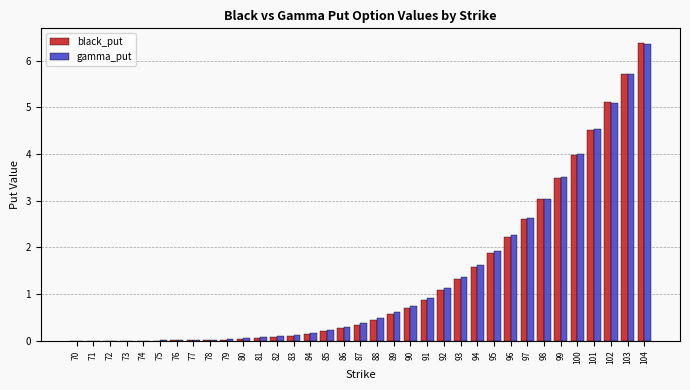

The gamma_put series shows 3.1 at 95. True or false?

False